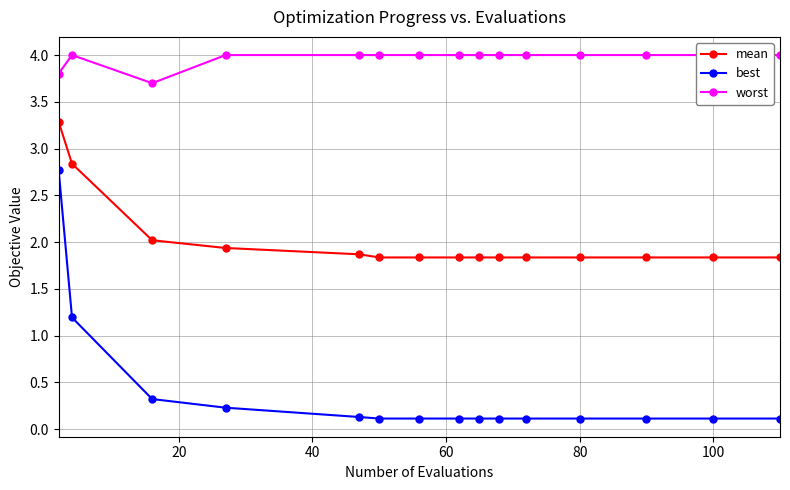

True or false: best has a value of 0.1 at 100.

True